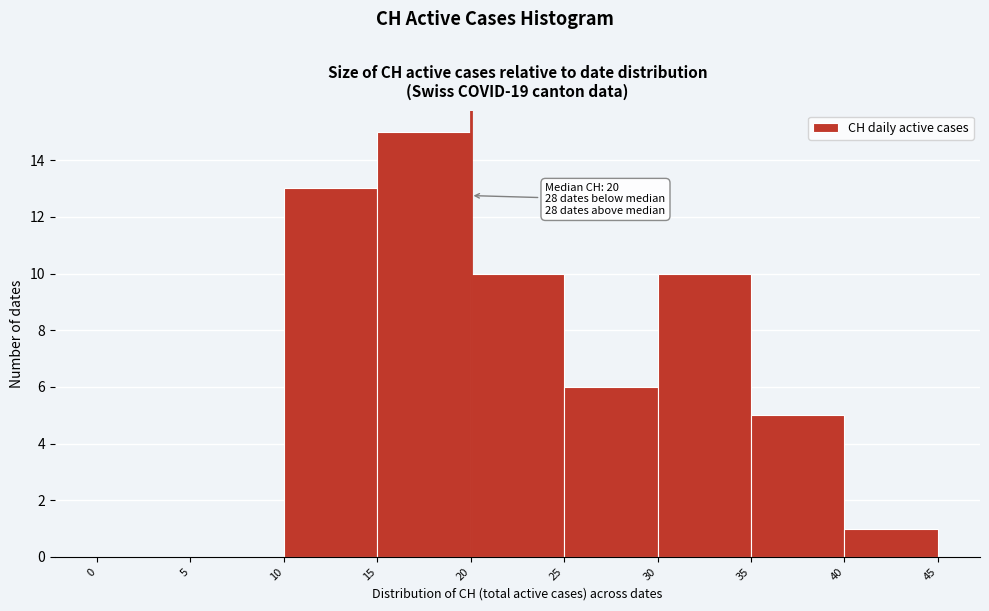

Over which range of the x-axis is the bar tallest?

15 to 20